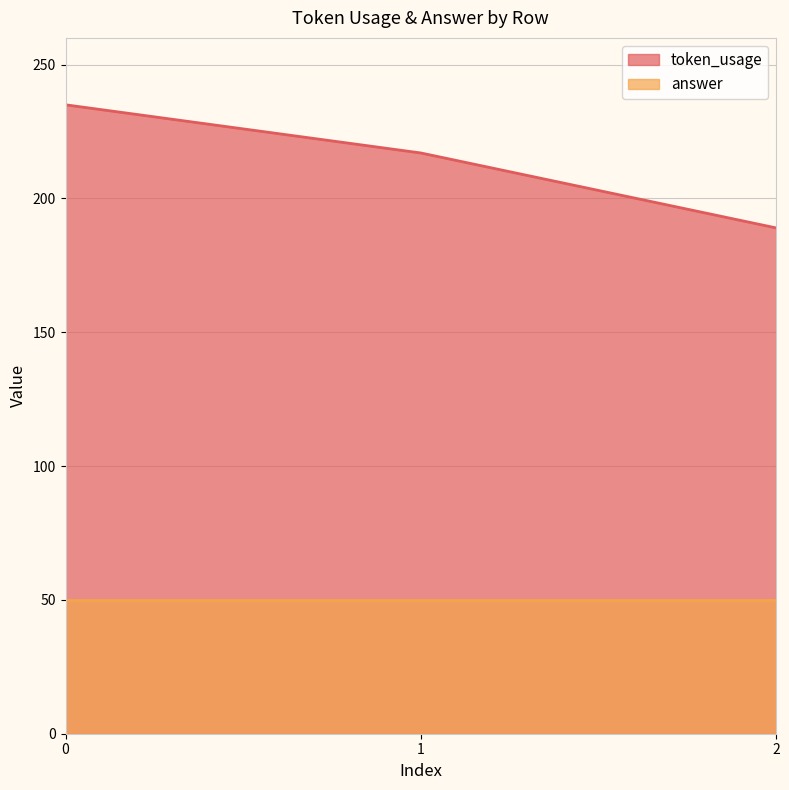

True or false: the data shows 368 at 1.

False